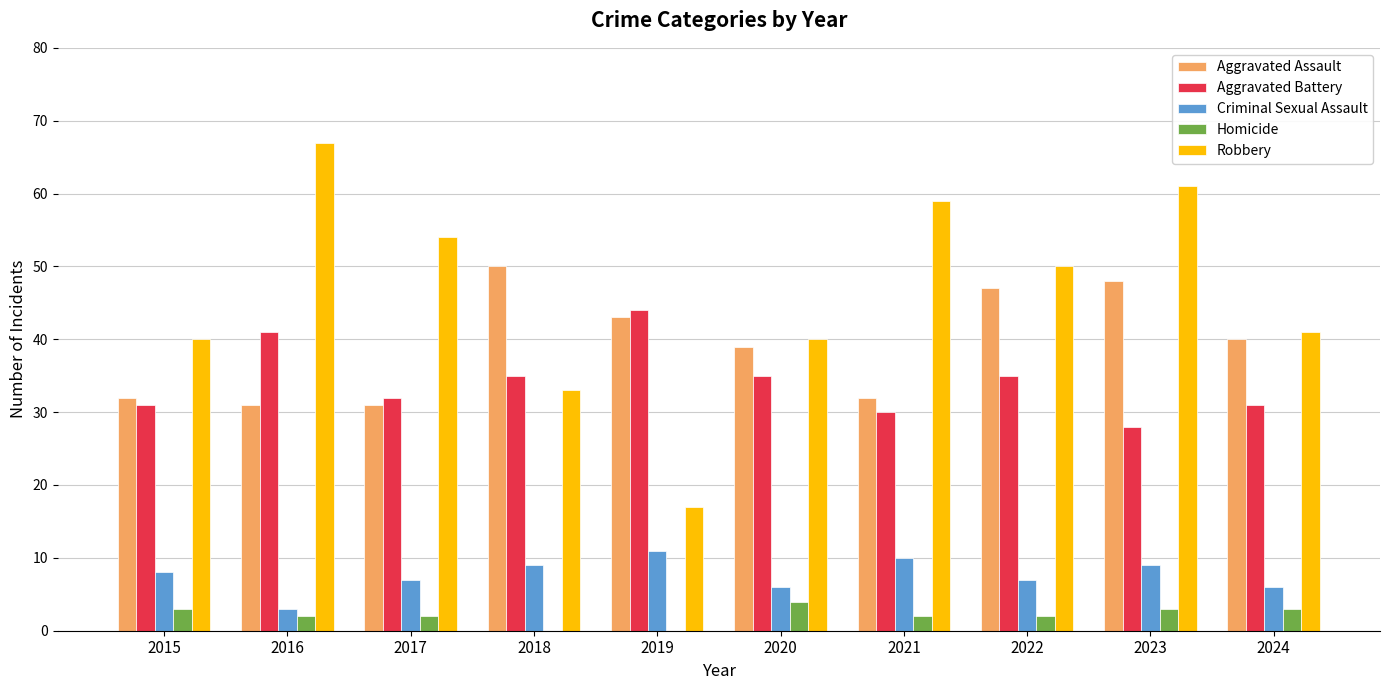

Reading left to right, transcribe all the data shown in this chart.

Aggravated Assault: 2015=32	2016=31	2017=31	2018=50	2019=43	2020=39	2021=32	2022=47	2023=48	2024=40
Aggravated Battery: 2015=31	2016=41	2017=32	2018=35	2019=44	2020=35	2021=30	2022=35	2023=28	2024=31
Criminal Sexual Assault: 2015=8	2016=3	2017=7	2018=9	2019=11	2020=6	2021=10	2022=7	2023=9	2024=6
Homicide: 2015=3	2016=2	2017=2	2018=0	2019=0	2020=4	2021=2	2022=2	2023=3	2024=3
Robbery: 2015=40	2016=67	2017=54	2018=33	2019=17	2020=40	2021=59	2022=50	2023=61	2024=41